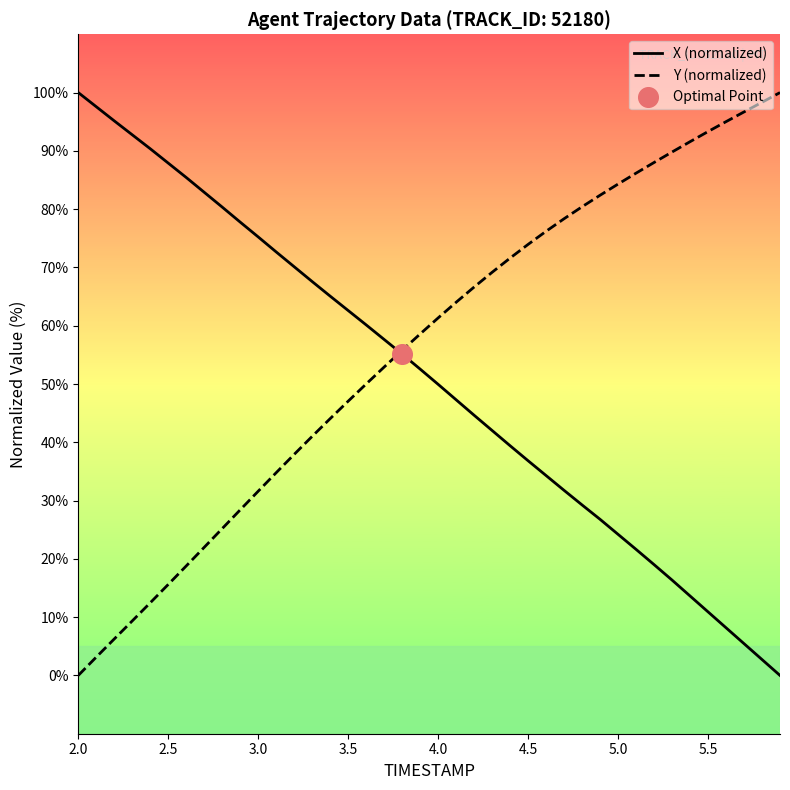

Which series contains the lowest Y value?

X (normalized)